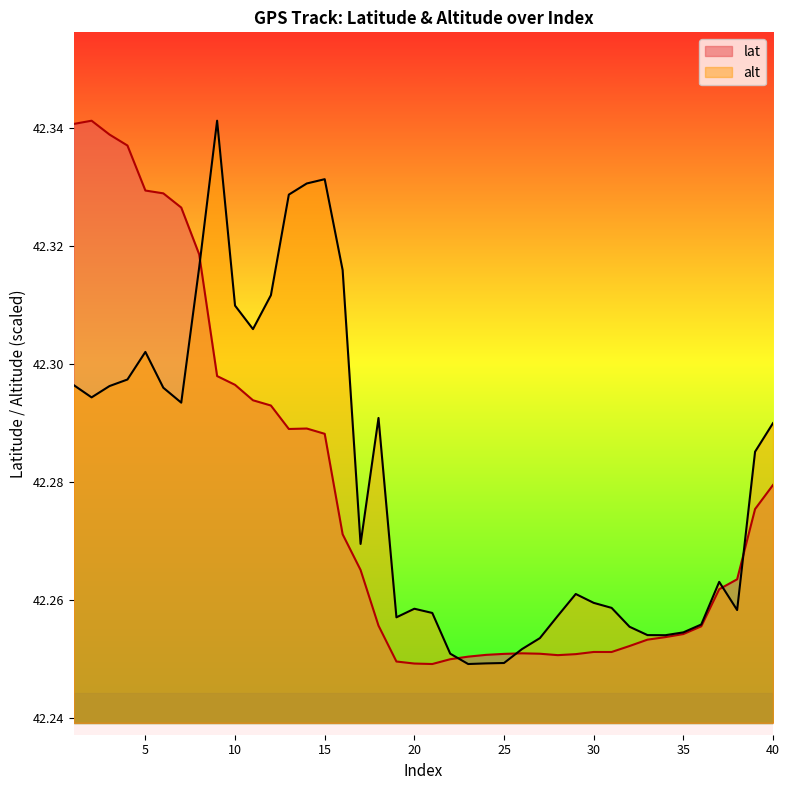

Rank the categories by lat value from highest to lowest.

2, 1, 3, 4, 5, 6, 7, 8, 9, 10, 11, 12, 14, 13, 15, 40, 39, 16, 17, 38, 37, 18, 36, 35, 34, 33, 32, 30, 31, 26, 27, 25, 29, 24, 28, 23, 22, 19, 20, 21